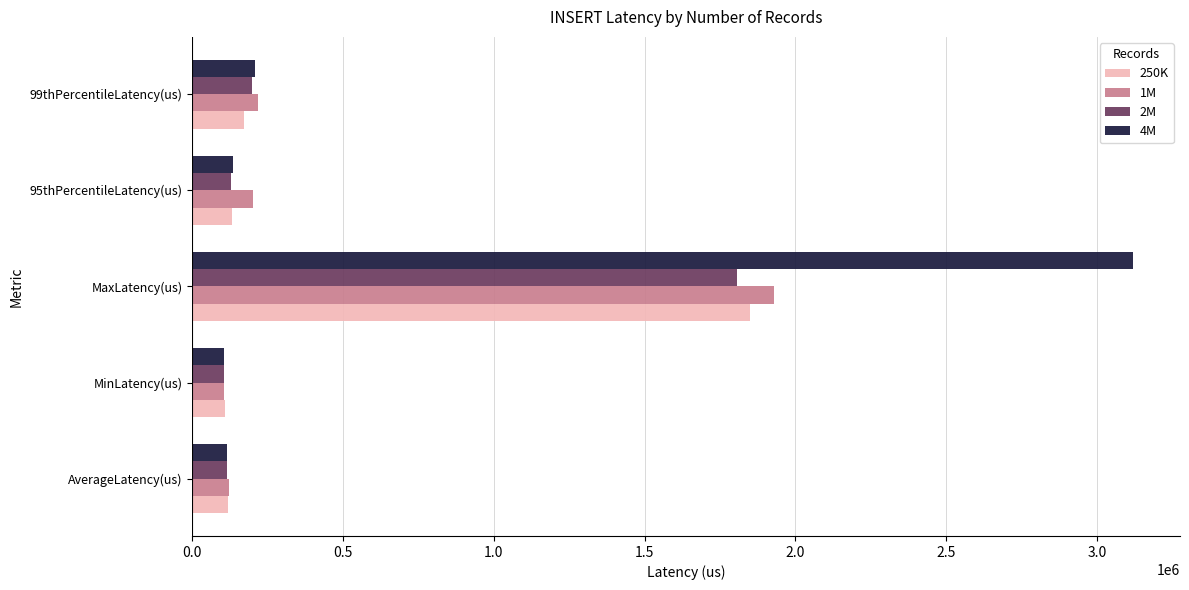

At which category is the sum across all series the highest?

MaxLatency(us)